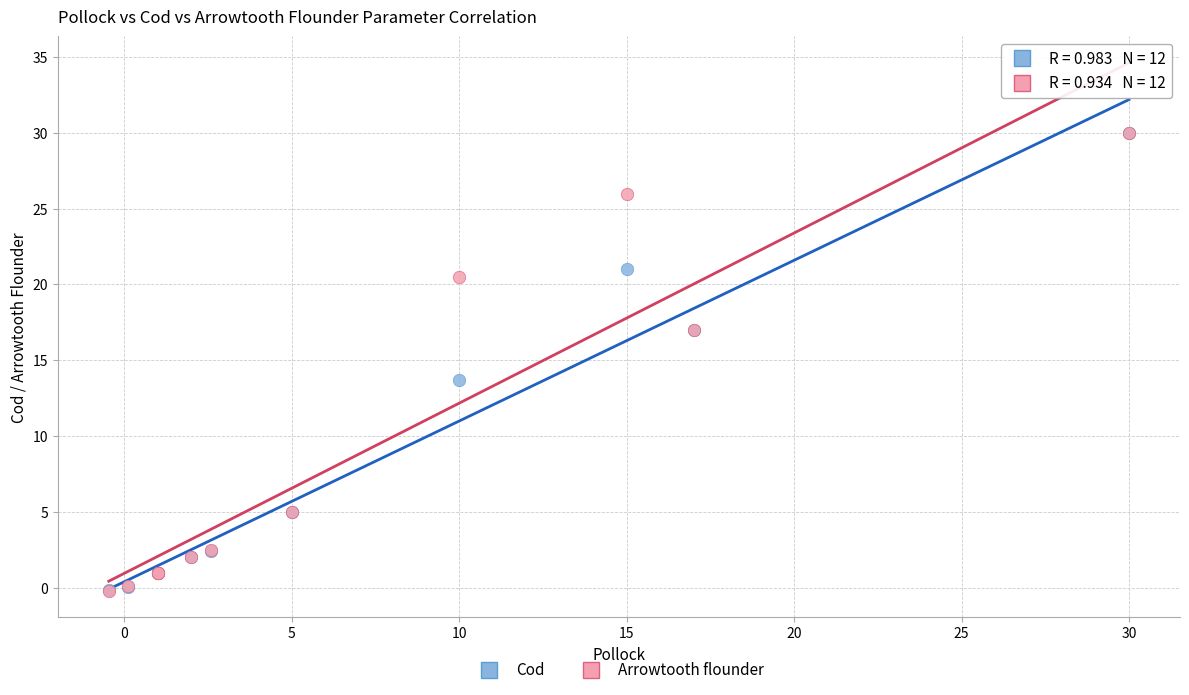

What are all the series names shown in the legend?

Cod, Arrowtooth flounder